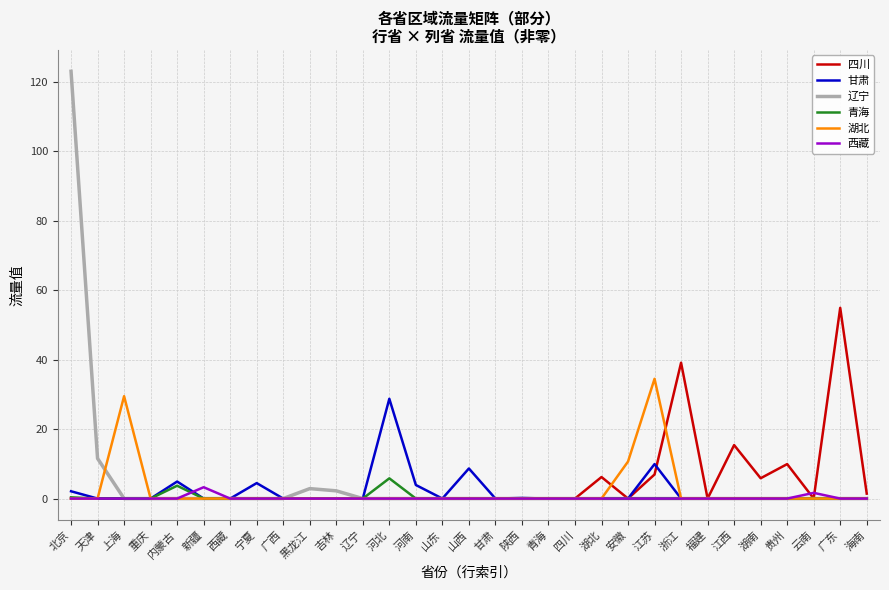

Which series changed the most between 上海 and 陕西?

湖北